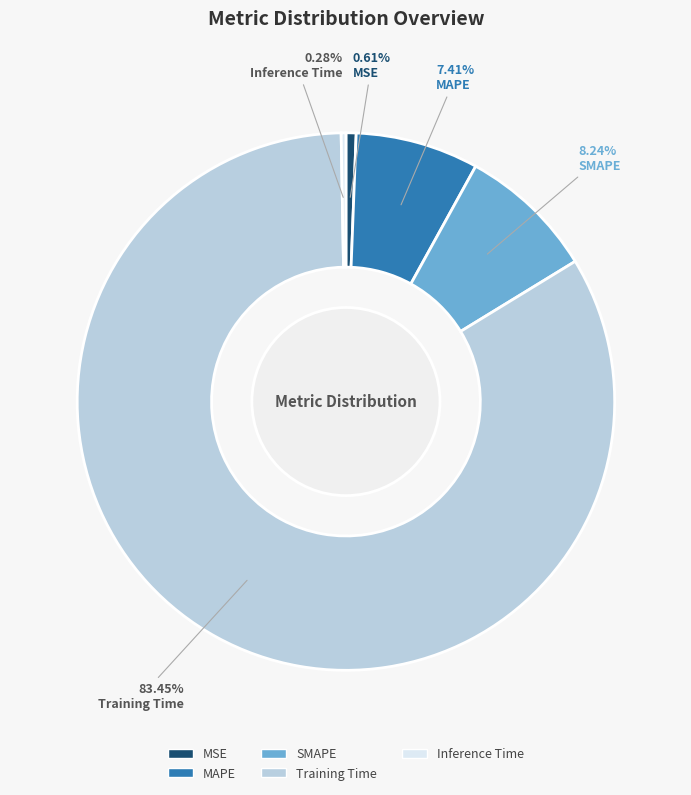

True or false: SMAPE accounts for 1% of the total.

False